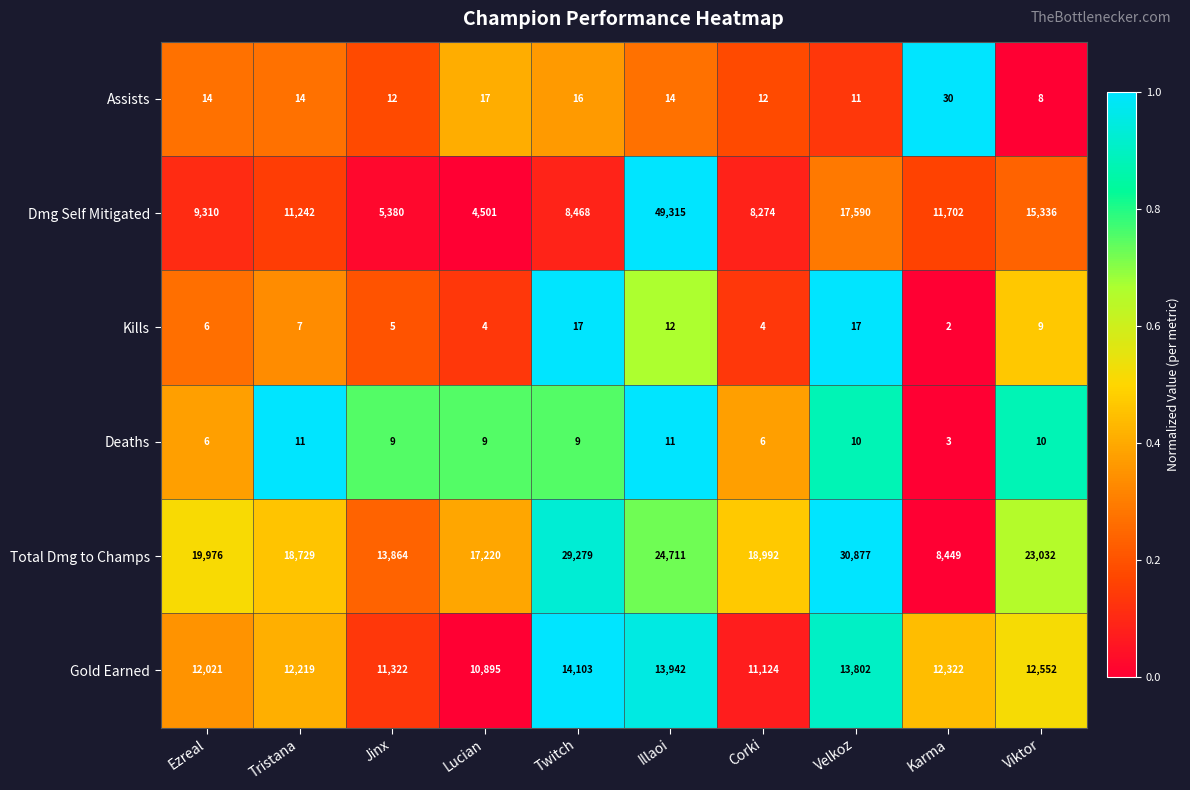

Between Ezreal and Velkoz, which series saw the biggest shift?

Total Dmg to Champs